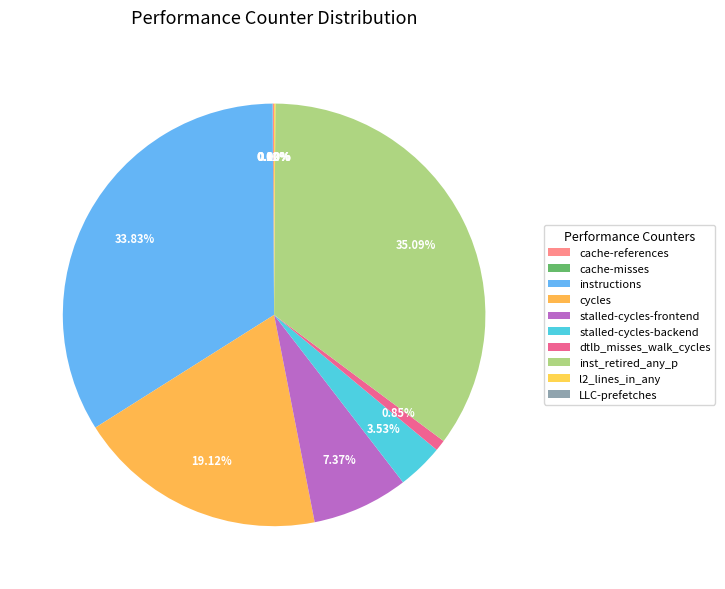

How many segments does this pie chart have?

10